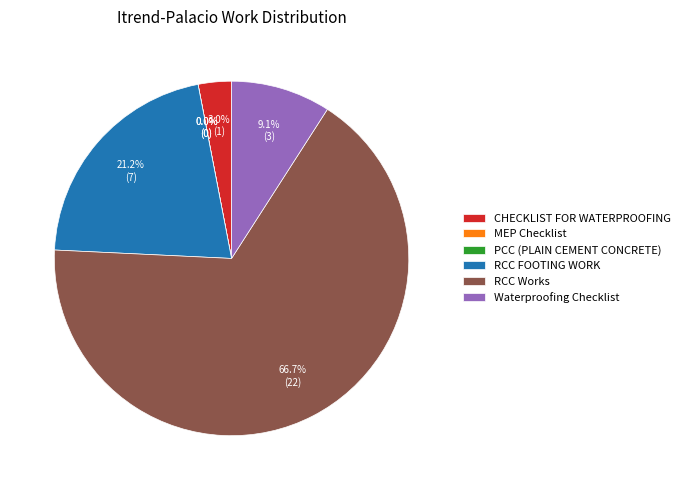

Rank the categories by value from highest to lowest.

RCC Works, RCC FOOTING WORK, Waterproofing Checklist, CHECKLIST FOR WATERPROOFING, MEP Checklist, PCC (PLAIN CEMENT CONCRETE)